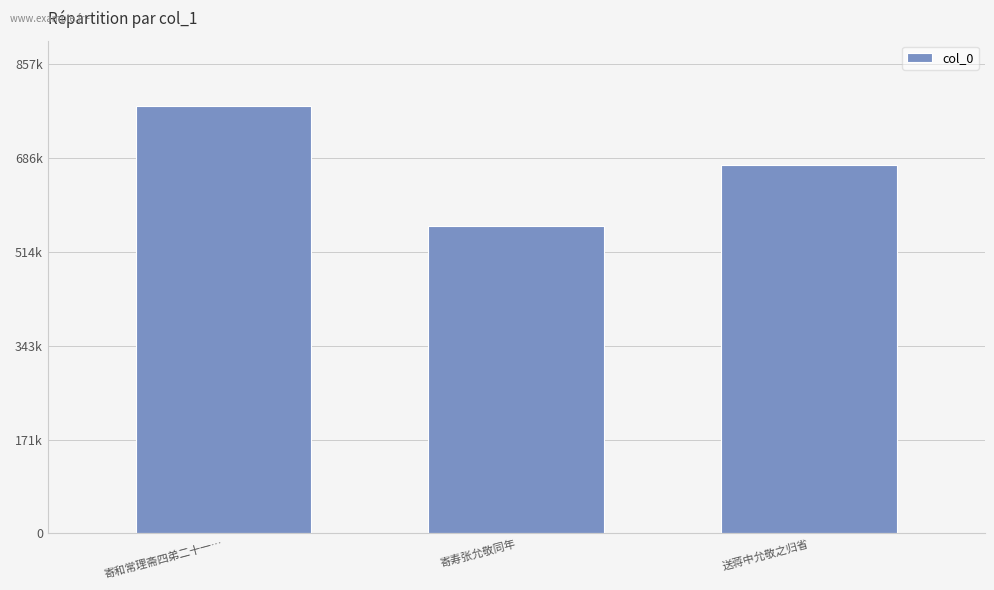

List the labels in order of value, largest first.

寄和常理斋四弟二十一…, 送蒋中允敬之归省, 寄寿张允敬同年